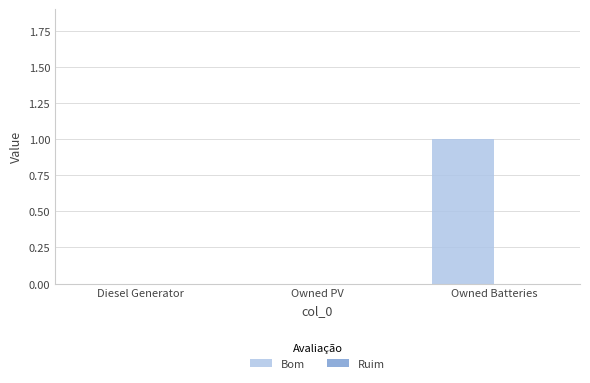

Which has a higher value, Owned PV or Owned Batteries?

Owned Batteries